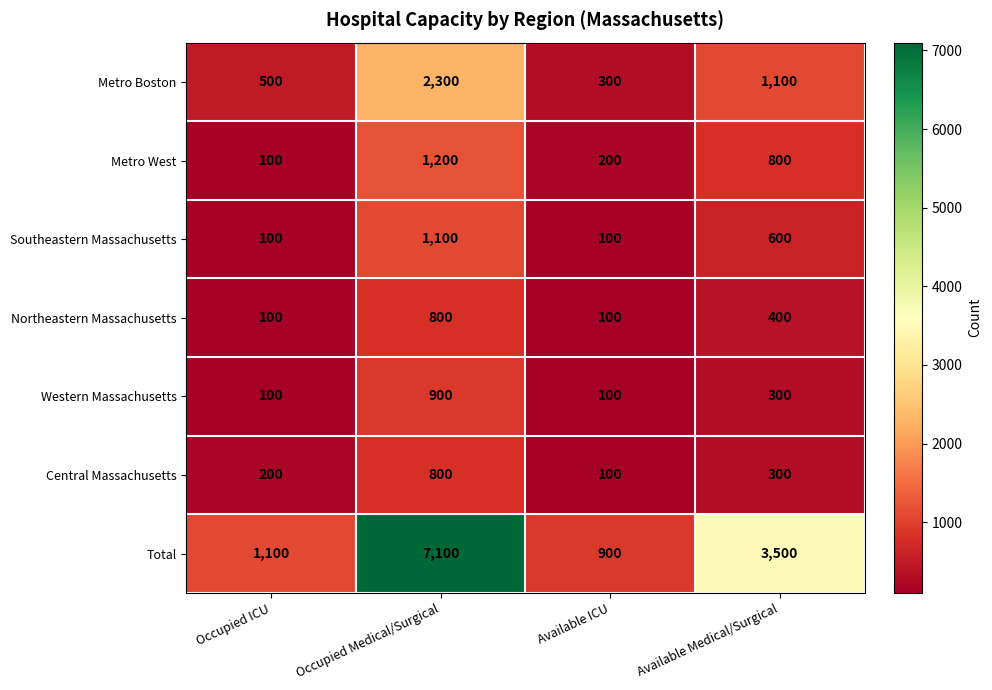

Rank the categories by Metro Boston value from lowest to highest.

Available ICU, Occupied ICU, Available Medical/Surgical, Occupied Medical/Surgical